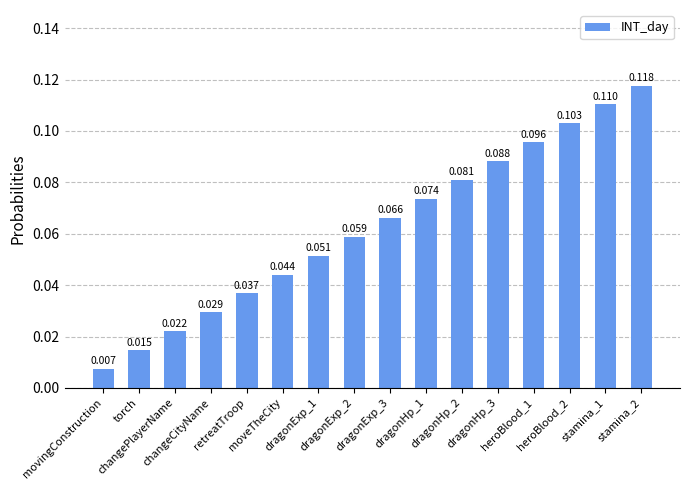

What is the difference between the maximum and minimum values?

0.1